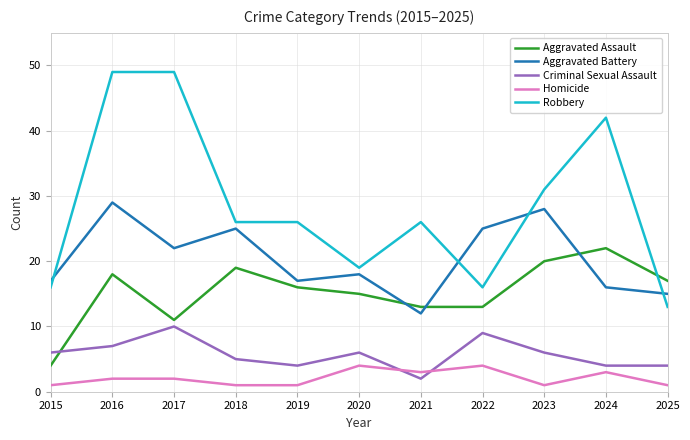

Which series has the largest total across all categories?

Robbery